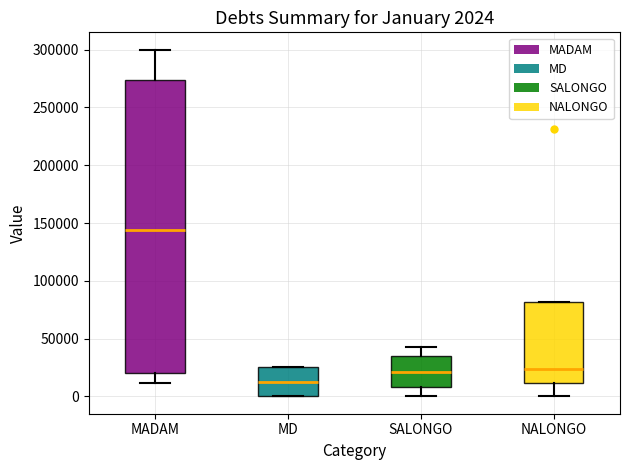

Comparing the boxes themselves (not the whiskers), which one is the tallest?

MADAM